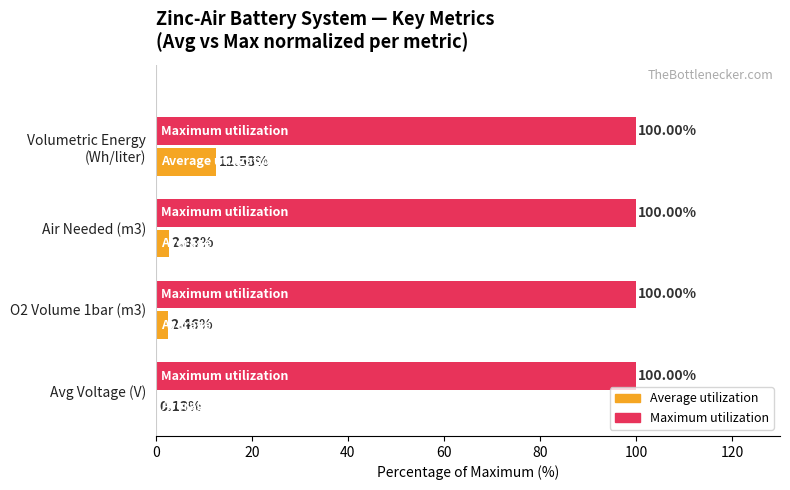

What is the total value across all series at O2 Volume 1bar (m3)?

102.5